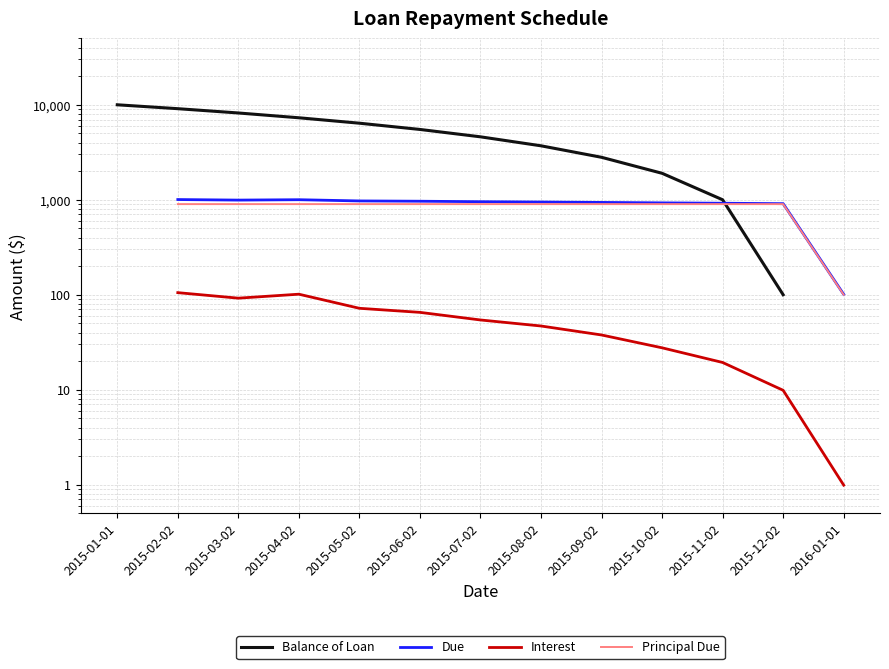

What is the label of the 6th point from the right?

2015-08-02